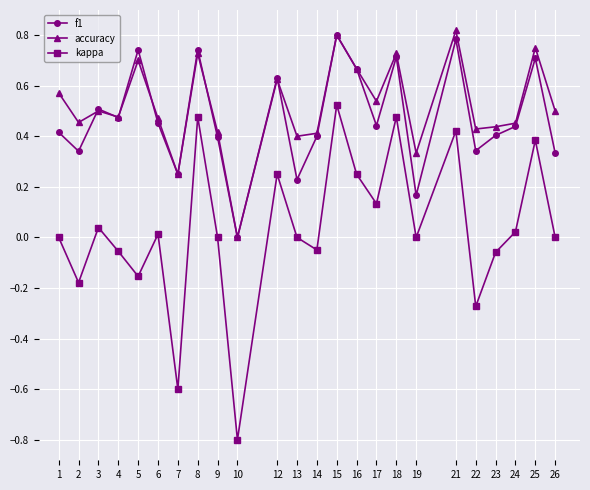

At which category does kappa reach its first local peak?

3